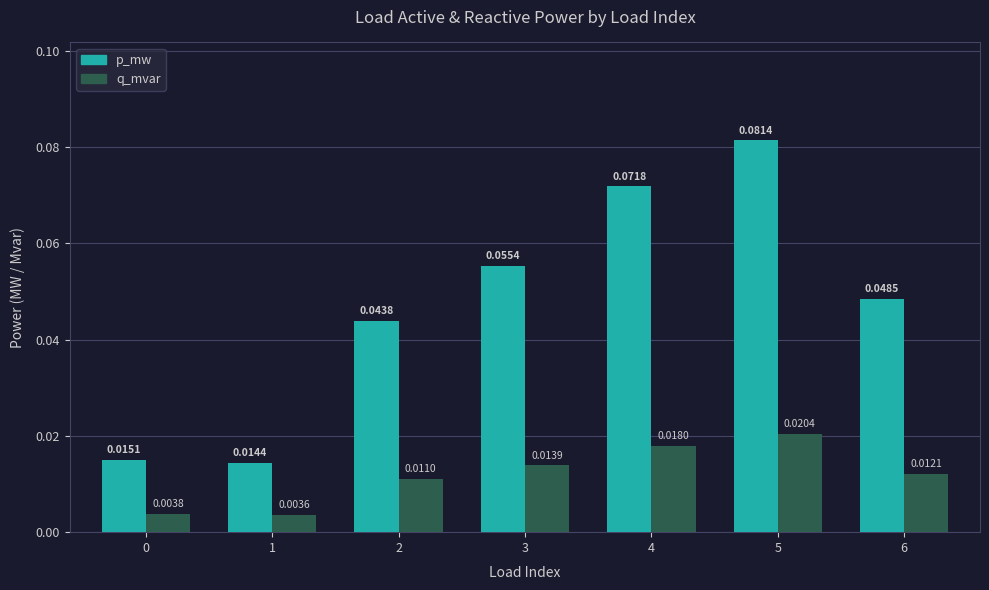

Which series has the largest total across all categories?

p_mw